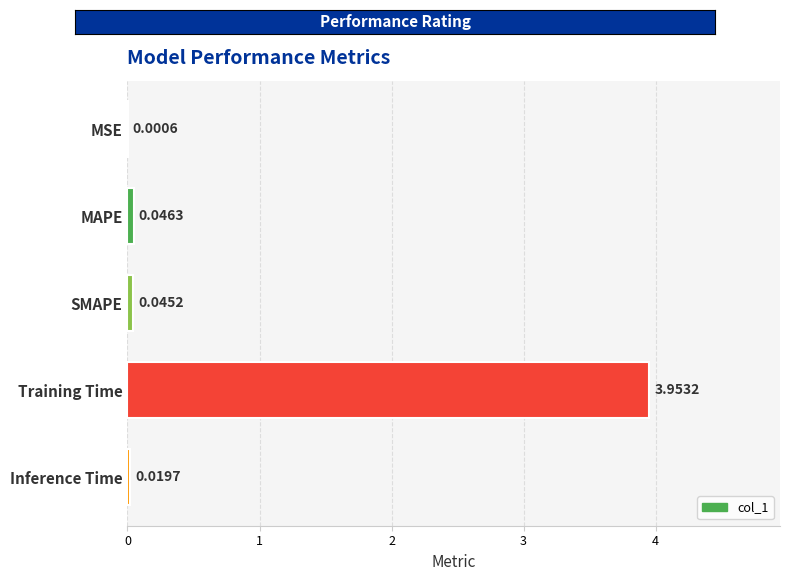

At which category does the chart reach its peak across all series?

Training Time